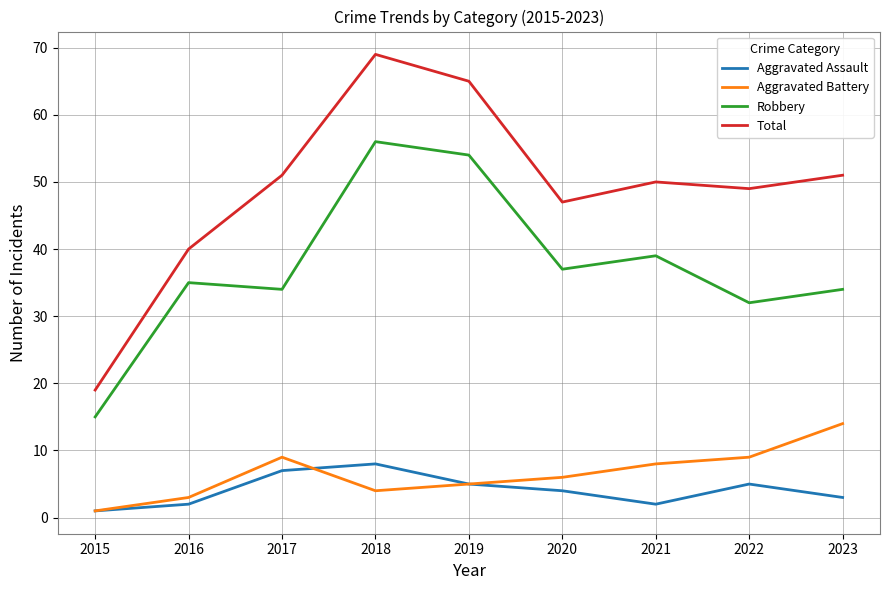

What is the difference between the maximum and minimum values in the Total series?

50